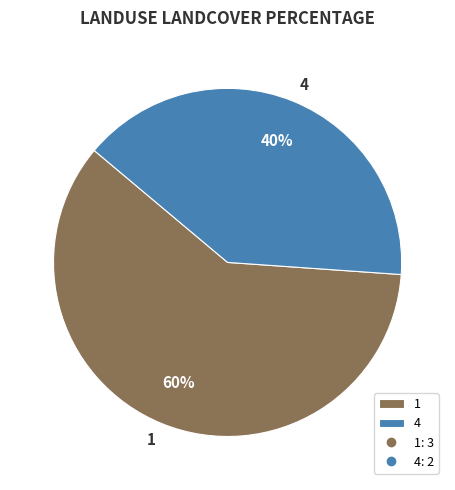

What is the ratio of the value at 1 to the value at 4?

1.5